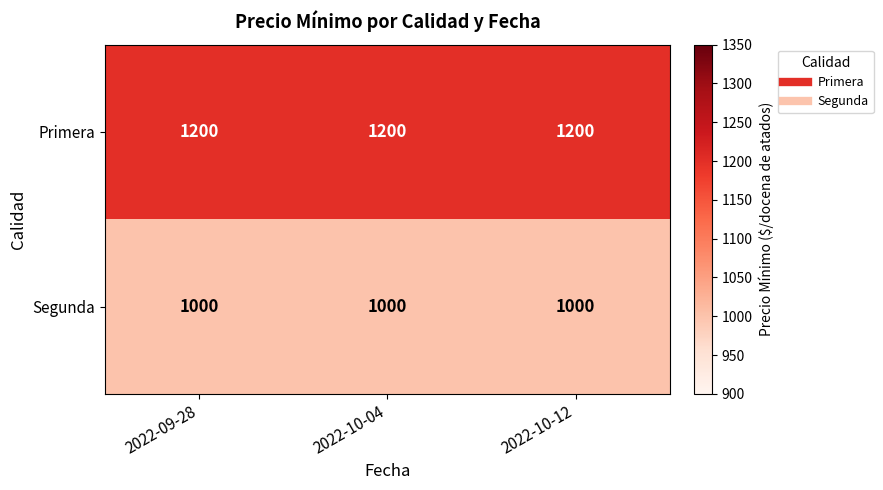

What is the minimum value shown in the chart?

1000